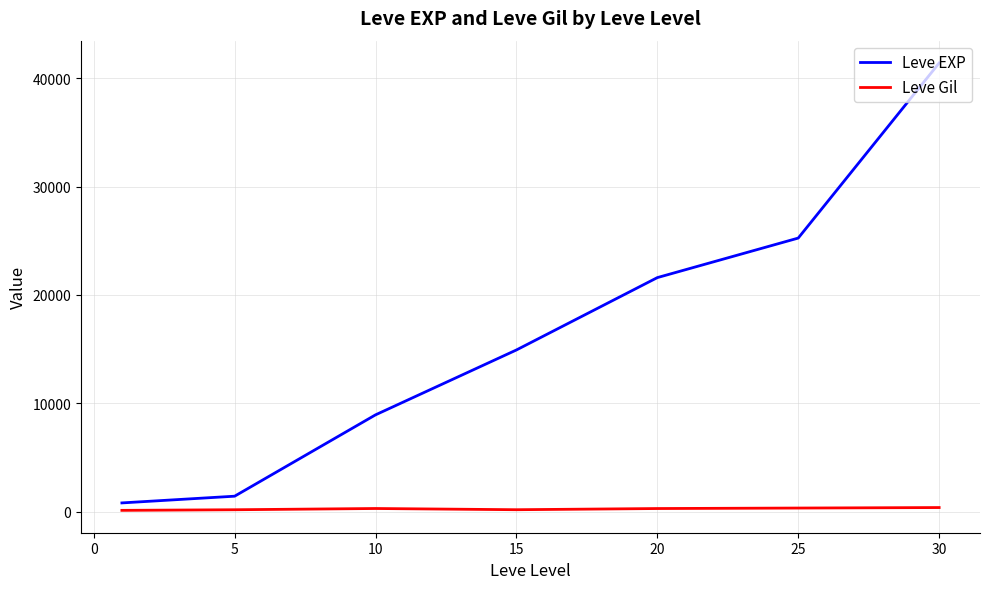

Rank the series by their maximum value, from highest to lowest.

Leve EXP, Leve Gil